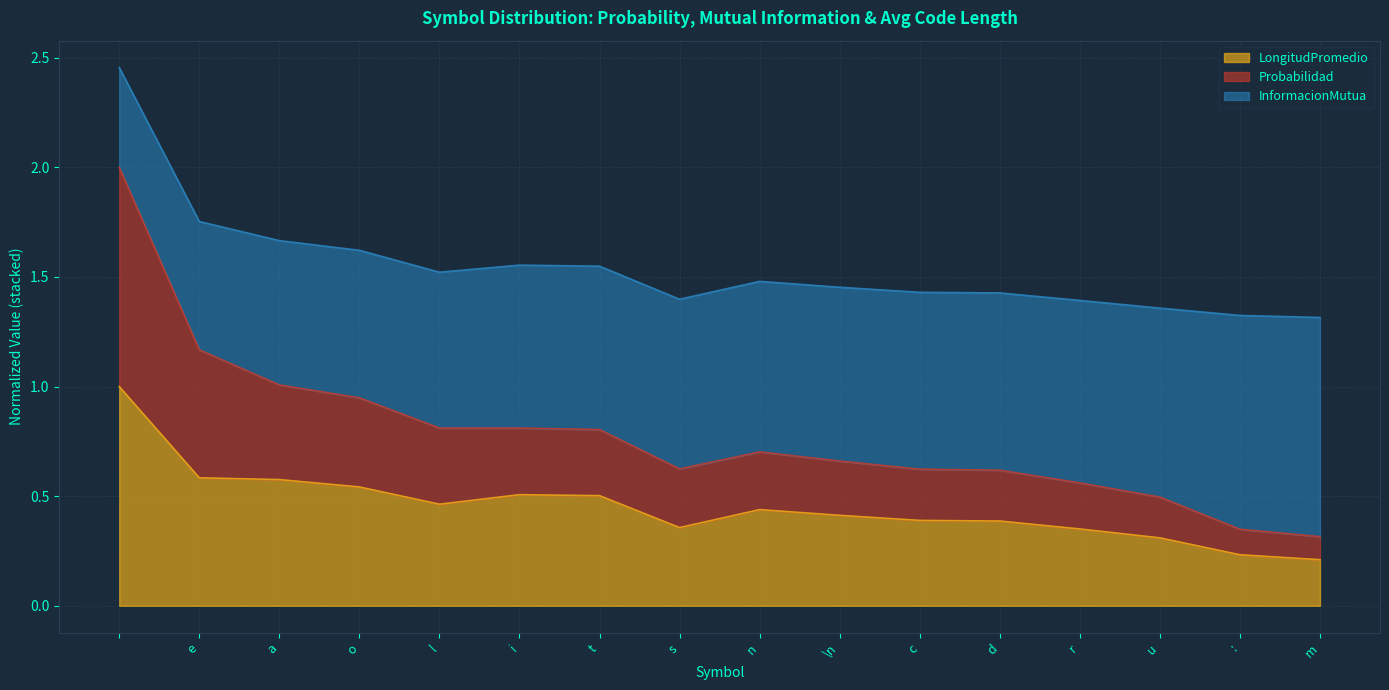

What position from the right is e?

15